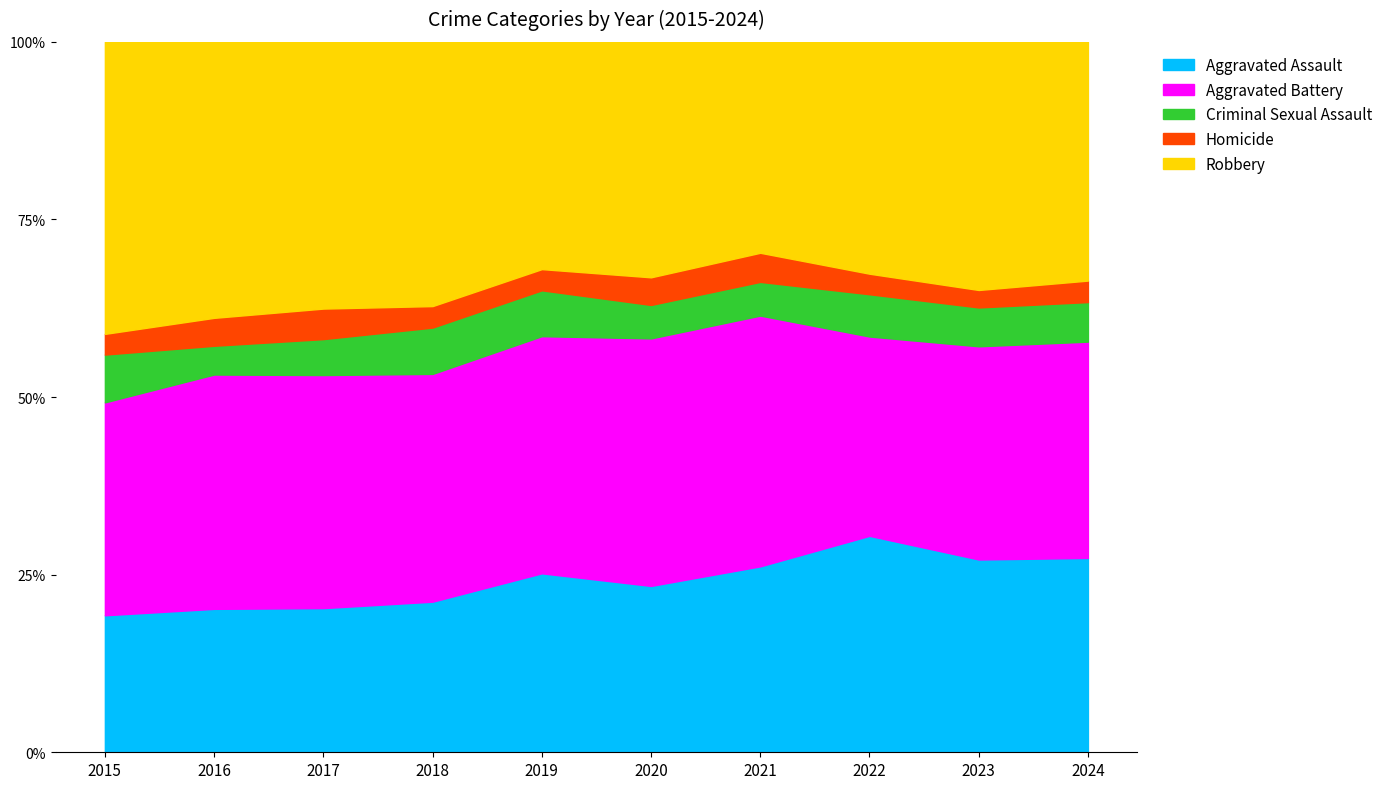

What is the total value across all series at 2019?

100.0